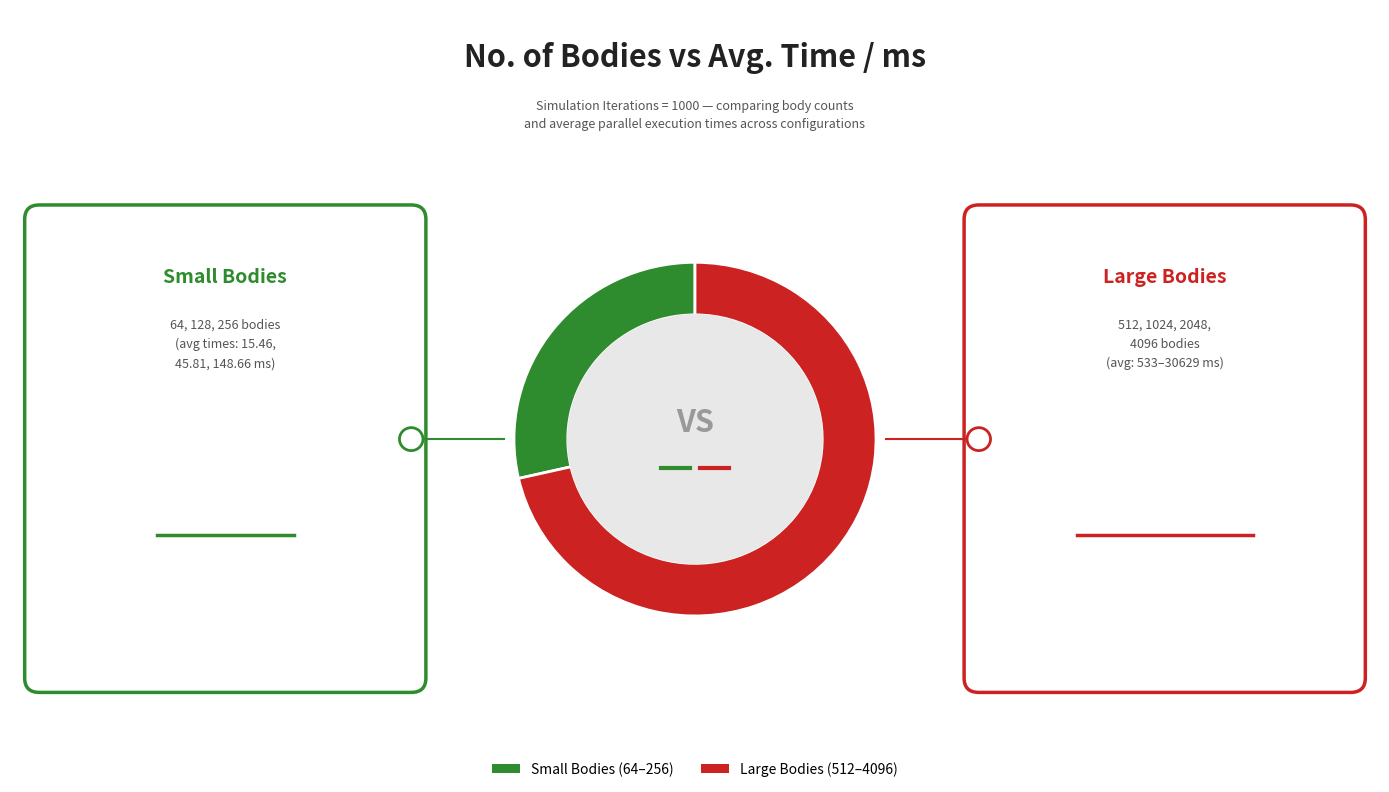

Is there any slice that represents more than half of the pie?

Yes